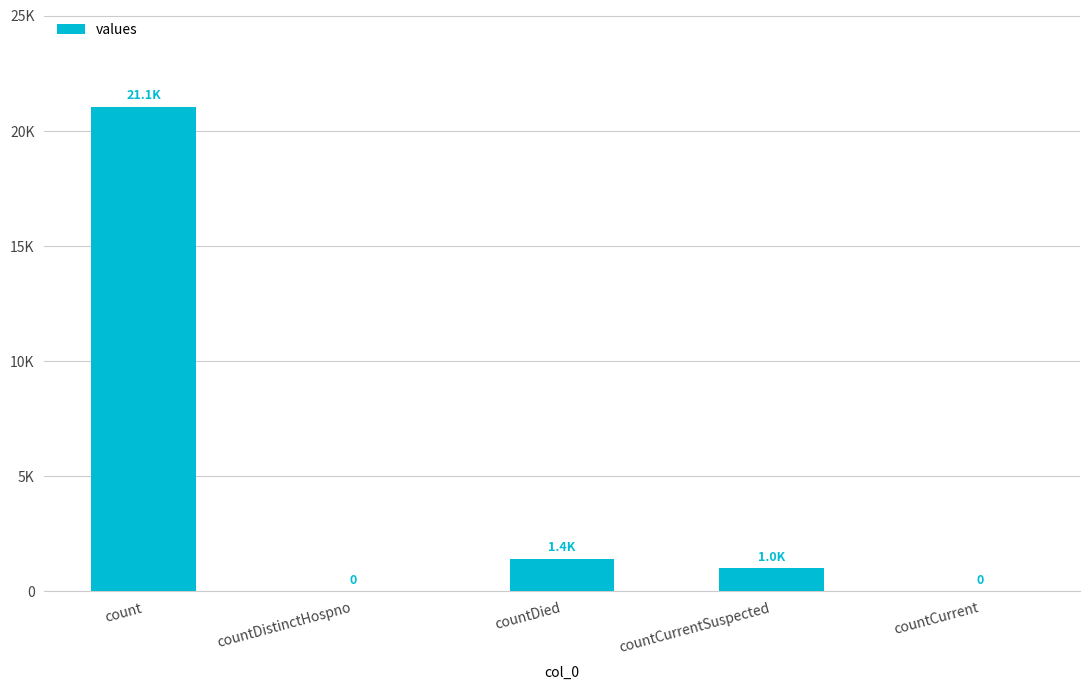

Reading left to right, list all the values displayed in this chart.

21050	0	1405	1006	0